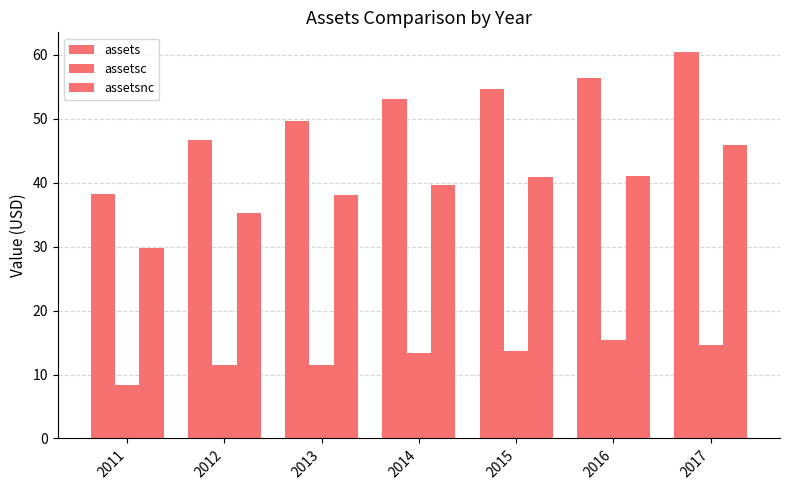

Count the number of categories in the chart.

7